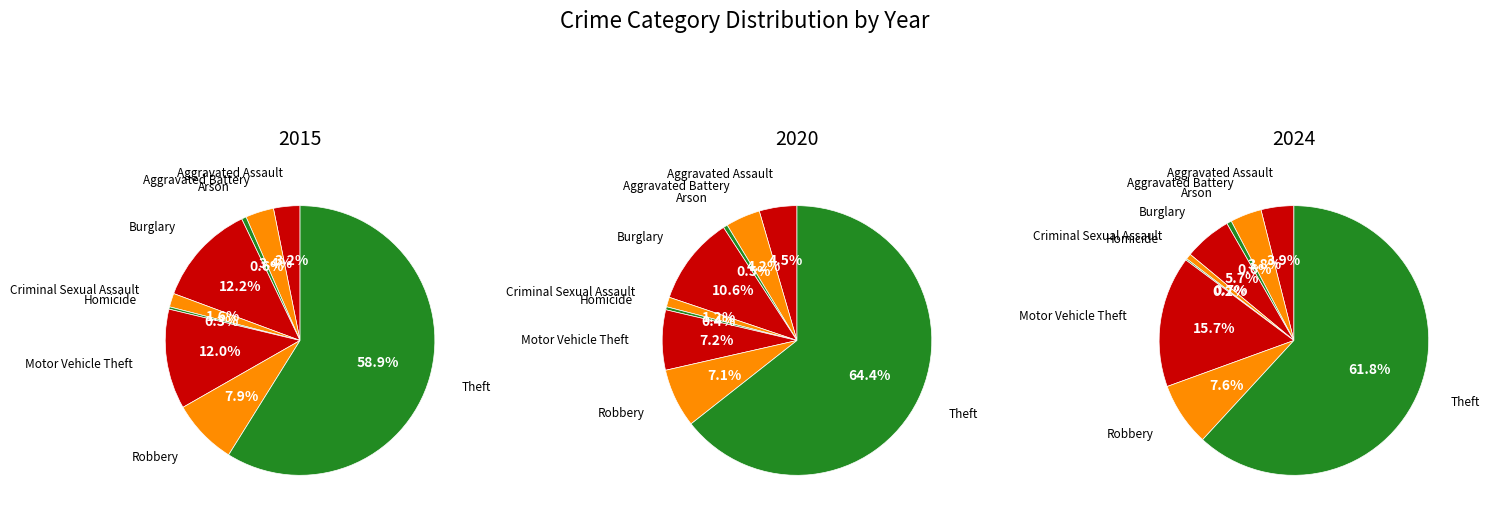

How many slices are in this pie chart?

9